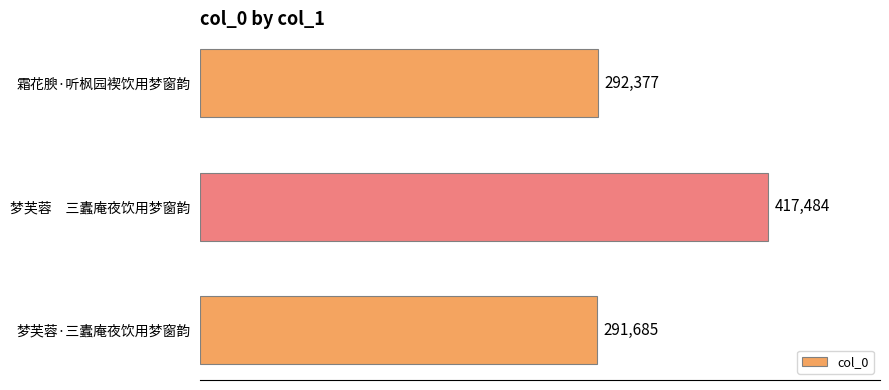

What is the average value?

333849